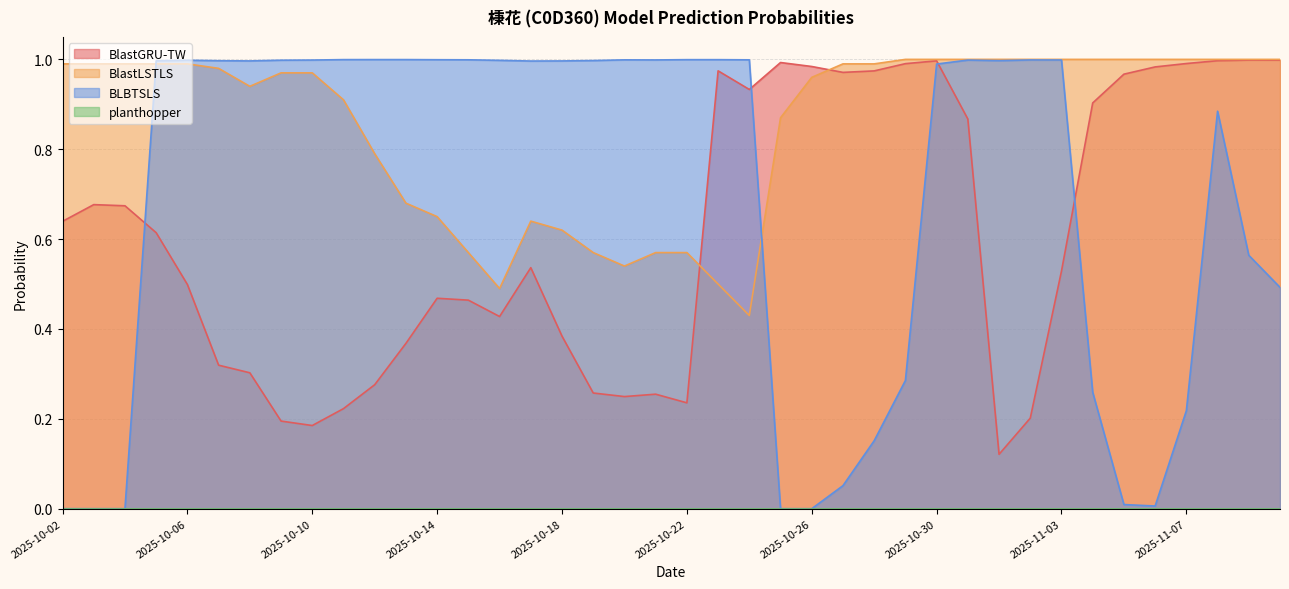

What position from the right is 2025-10-30?

12